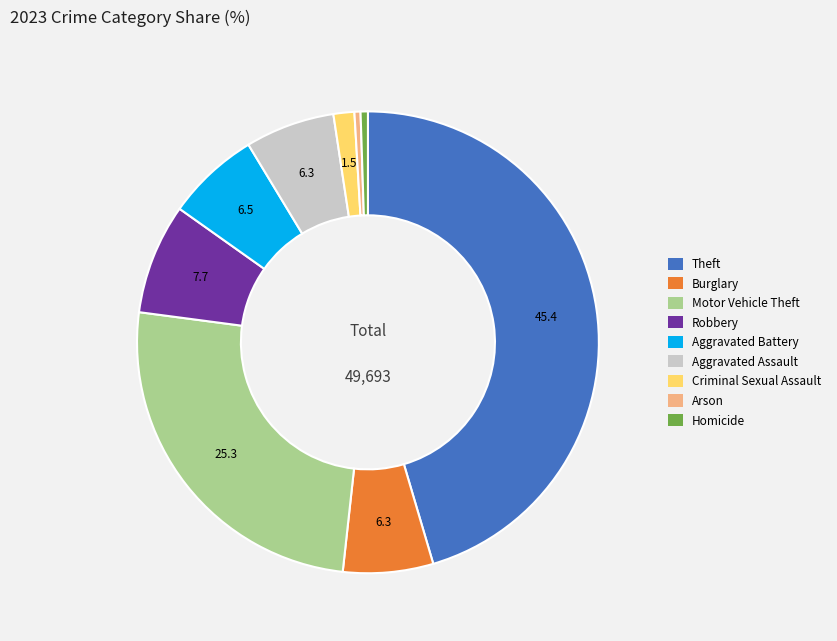

What is the largest slice in the pie chart?

Theft